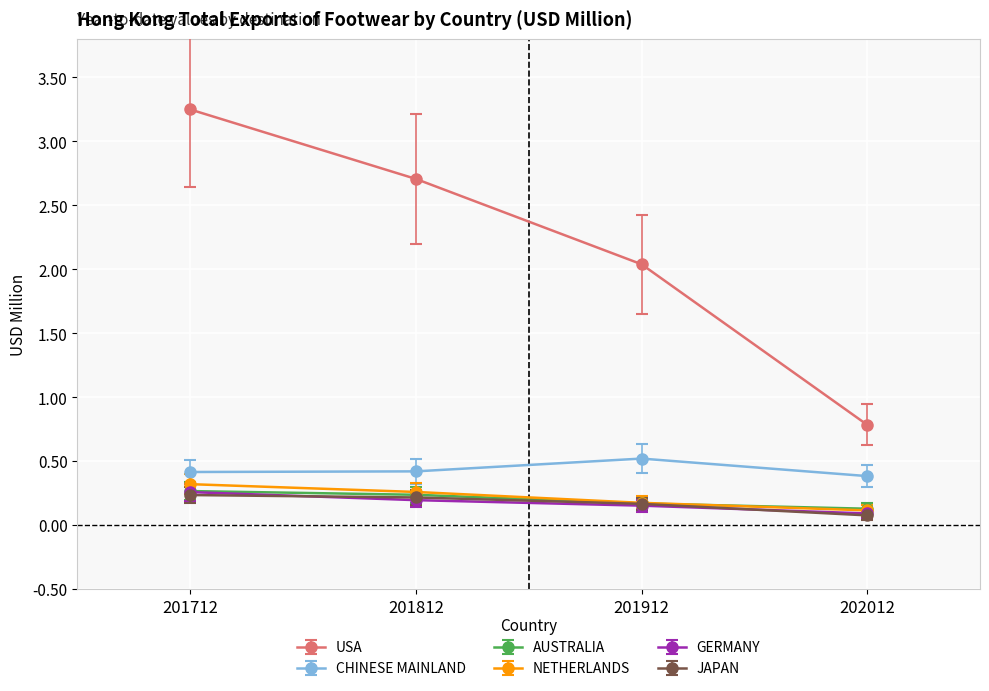

What value does the NETHERLANDS series have at 201712?

0.3